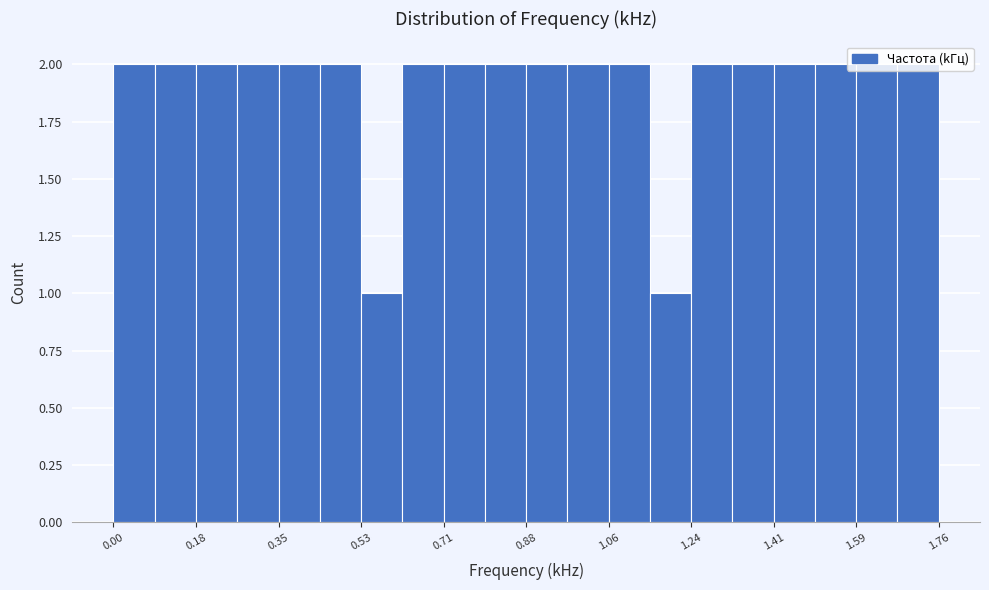

How tall is the bar that spans 0.26 to 0.36 on the x-axis? Neither the bar edges nor the heights are printed on the chart, so give them approximately, as read against the axes.

2